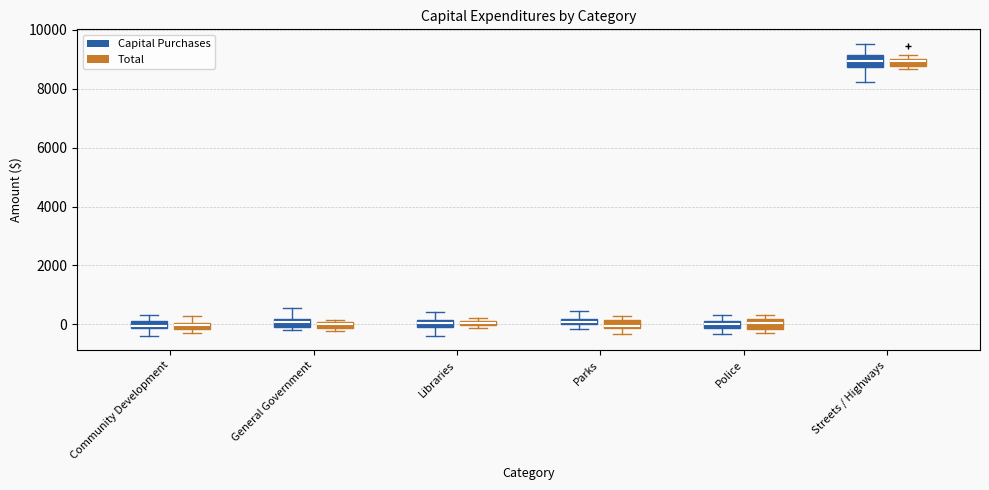

Where is the lower edge of the box for Police (Total) on the y-axis? The values are not printed on the chart, so give them approximately, as read against the axis.

-200